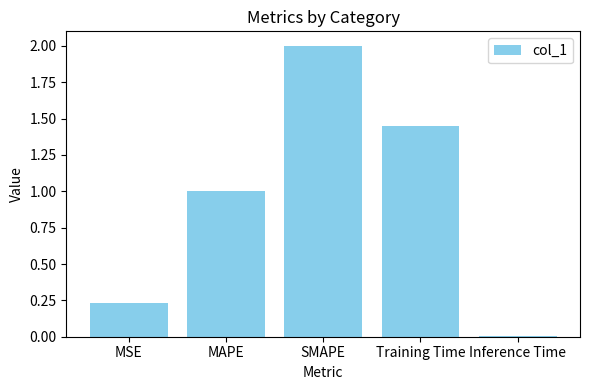

List the labels in order of value, largest first.

SMAPE, Training Time, MAPE, MSE, Inference Time